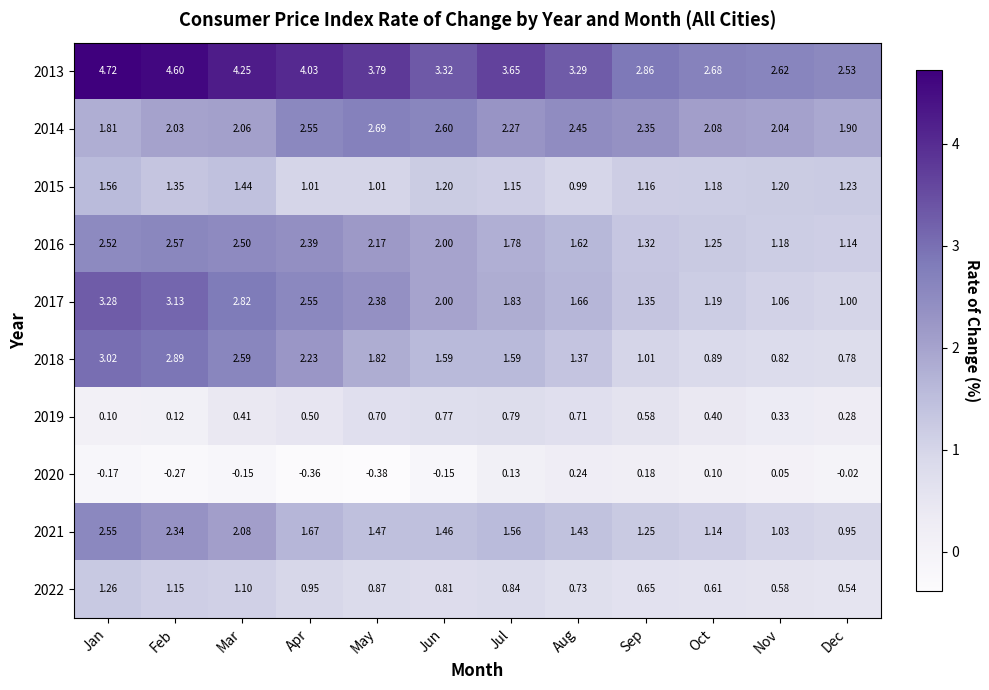

Which category has the highest value in the 2021 series?

Jan